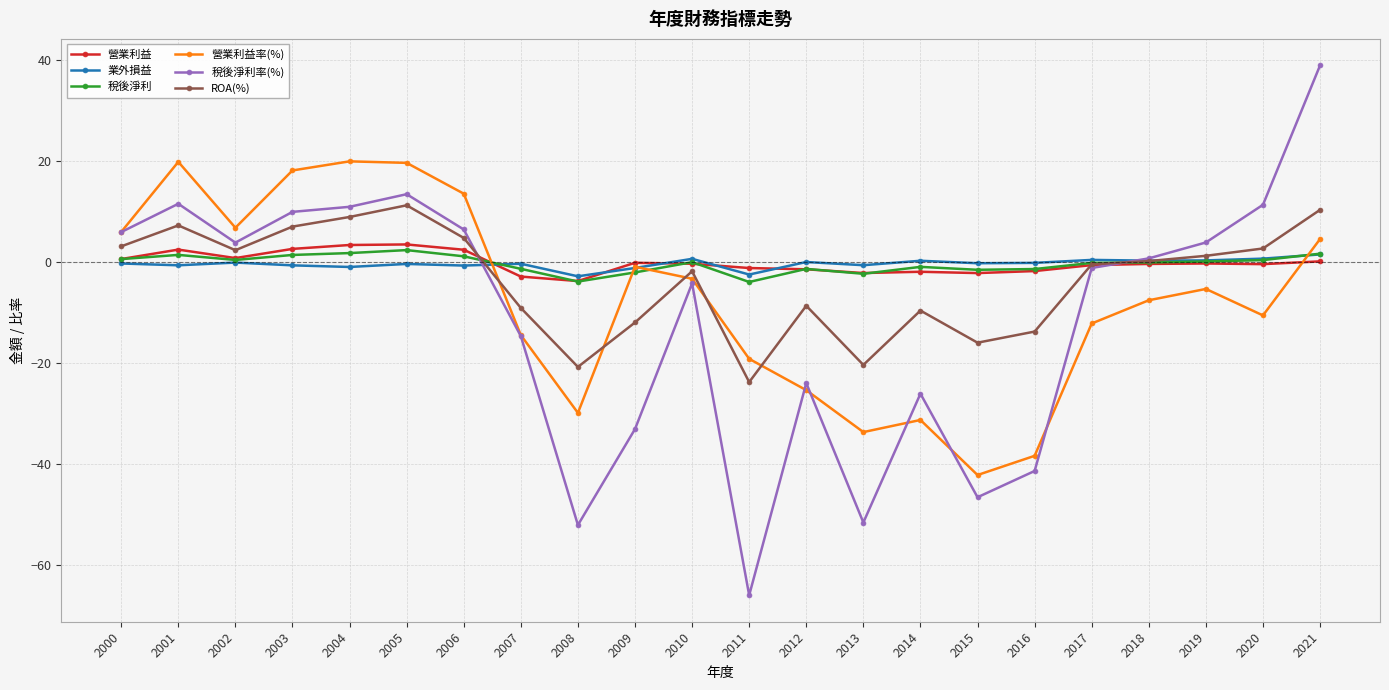

How many lines are shown in the chart?

6